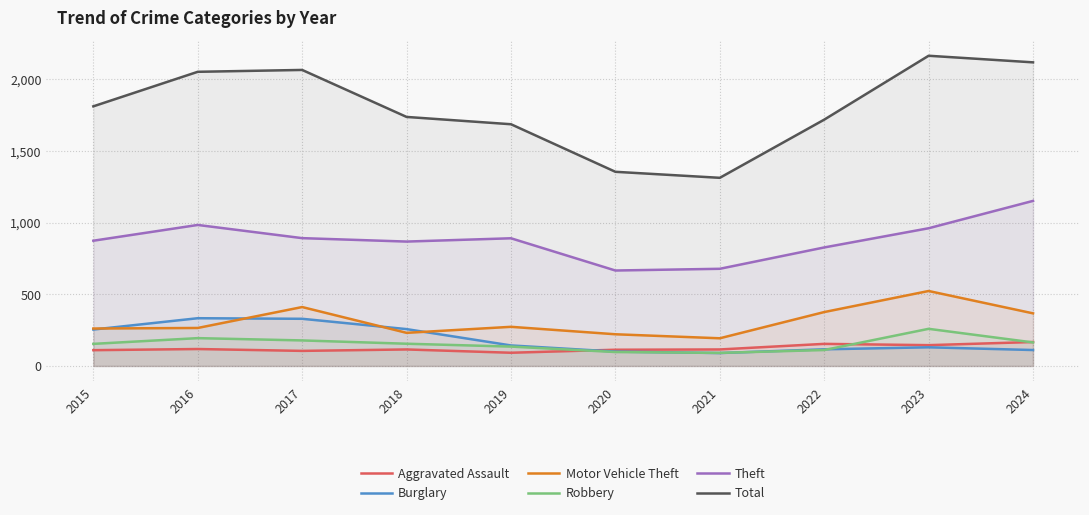

What is the difference between the Burglary values at 2021 and 2018?

167